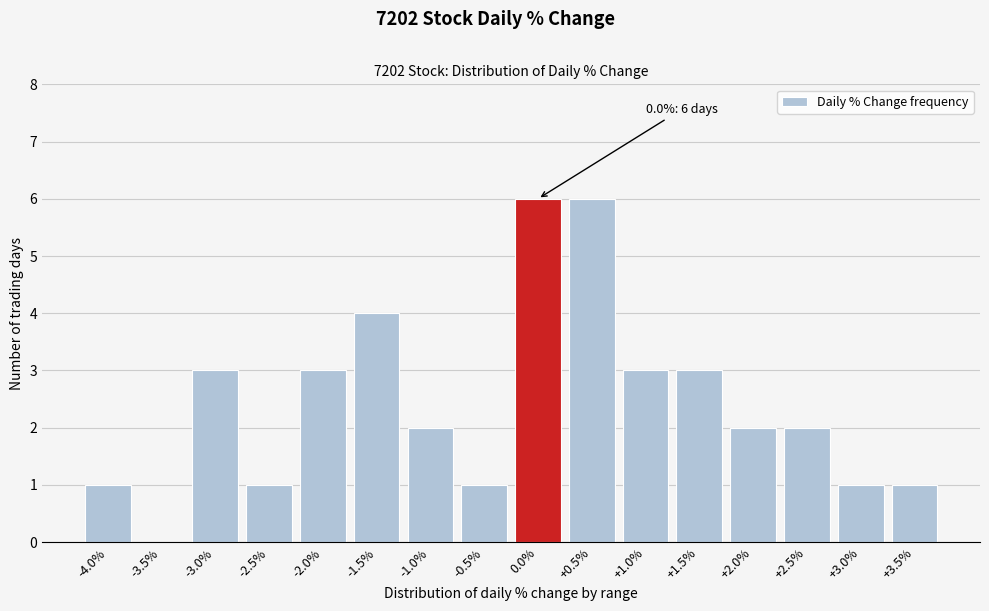

Reading left to right, what are all the values shown in this chart?

-4.0%=1	-3.5%=0	-3.0%=3	-2.5%=1	-2.0%=3	-1.5%=4	-1.0%=2	-0.5%=1	0.0%=6	+0.5%=6	+1.0%=3	+1.5%=3	+2.0%=2	+2.5%=2	+3.0%=1	+3.5%=1